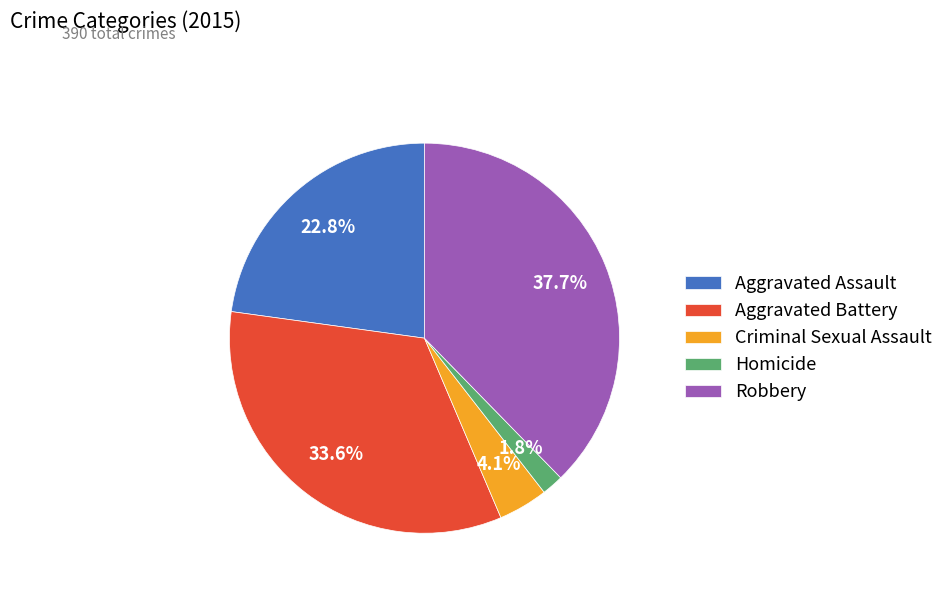

What is the total percentage of Criminal Sexual Assault and Aggravated Assault?

26.9%